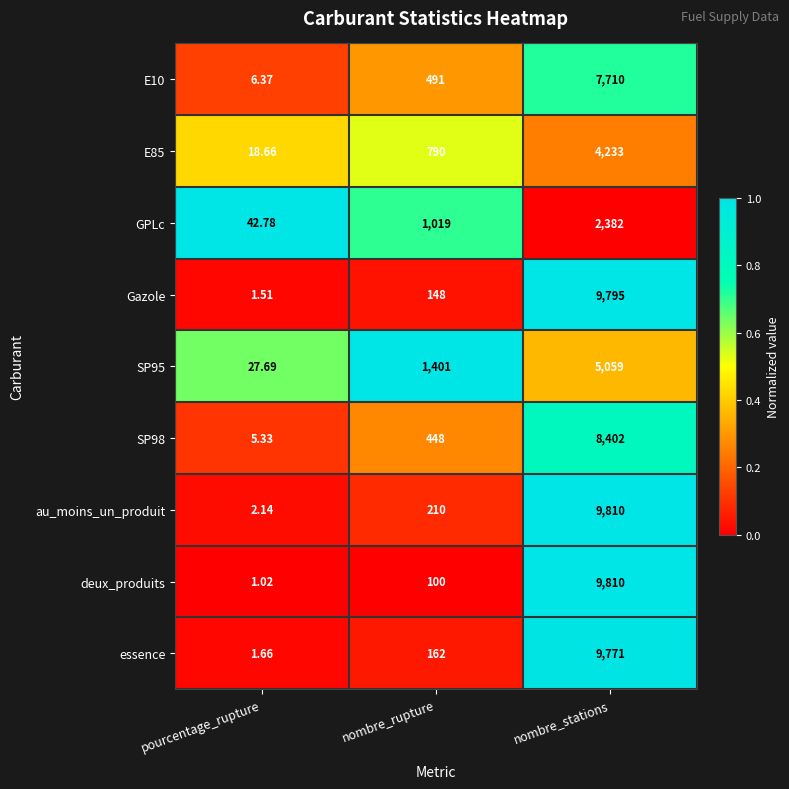

Which series changed the most between pourcentage_rupture and nombre_stations?

deux_produits